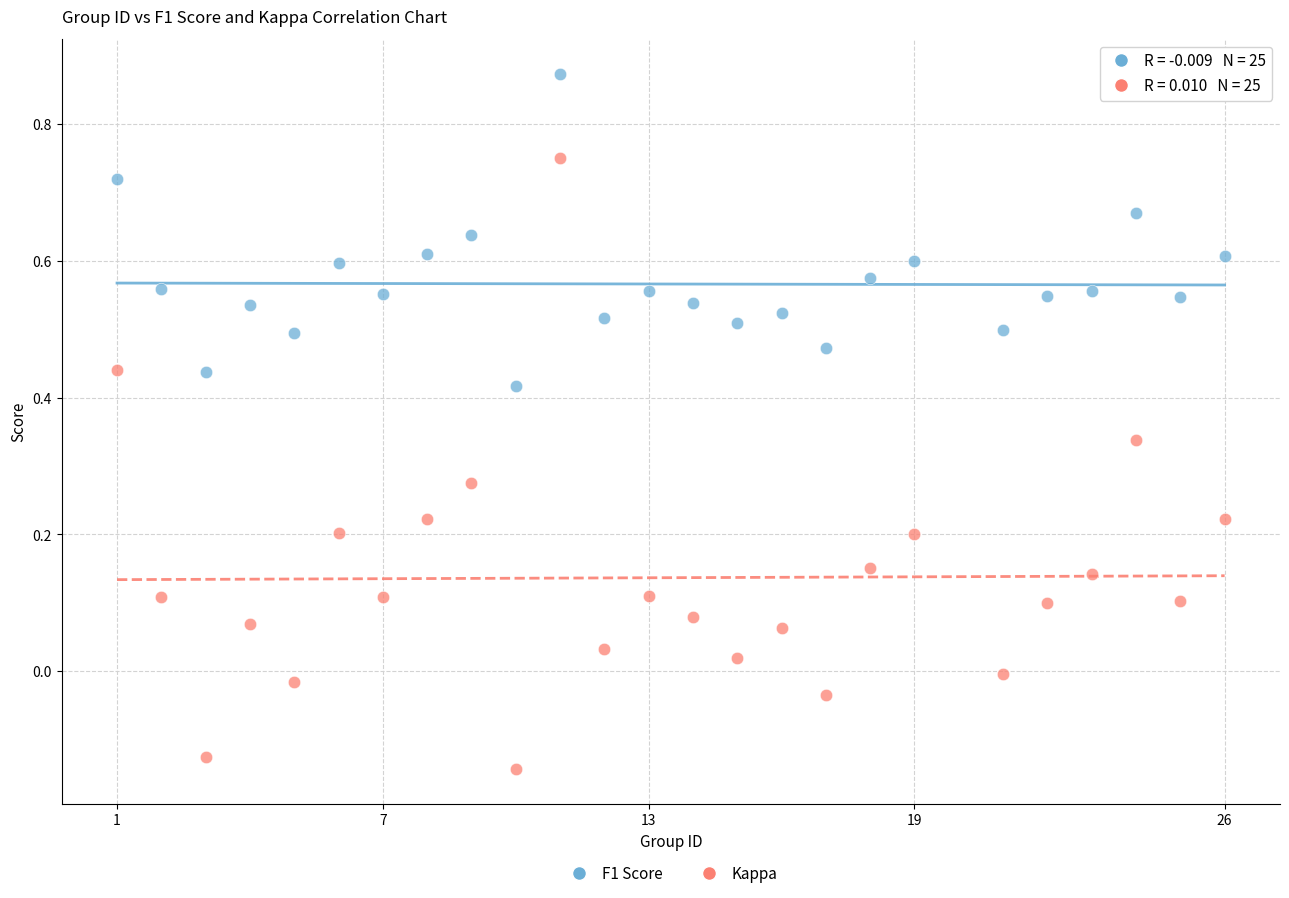

Which series contains the lowest Y value?

Kappa